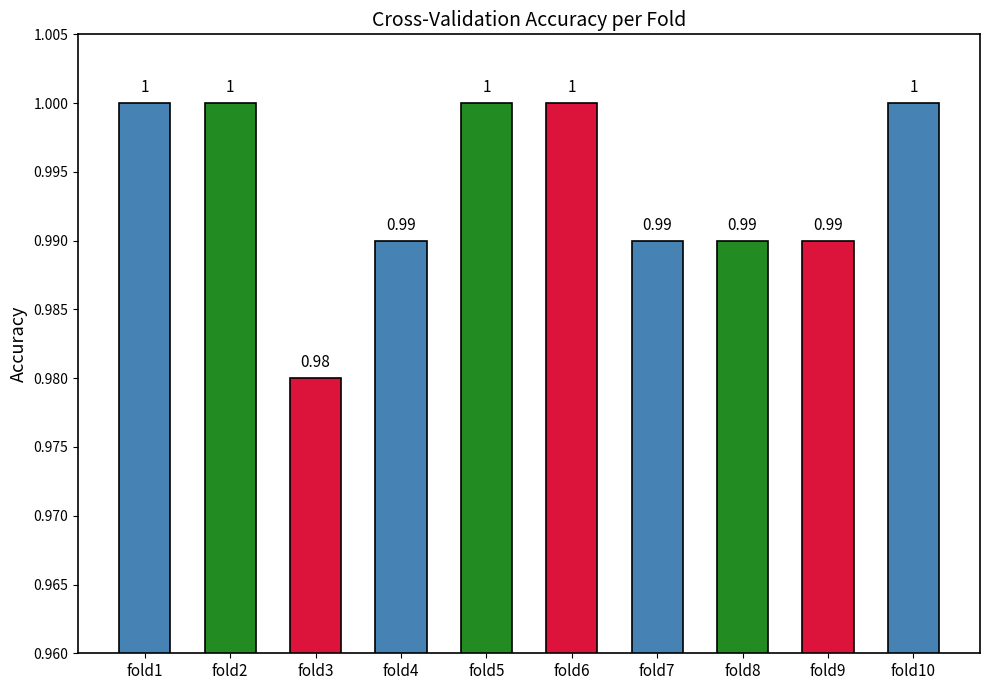

Which has a higher value, fold8 or fold3?

fold8